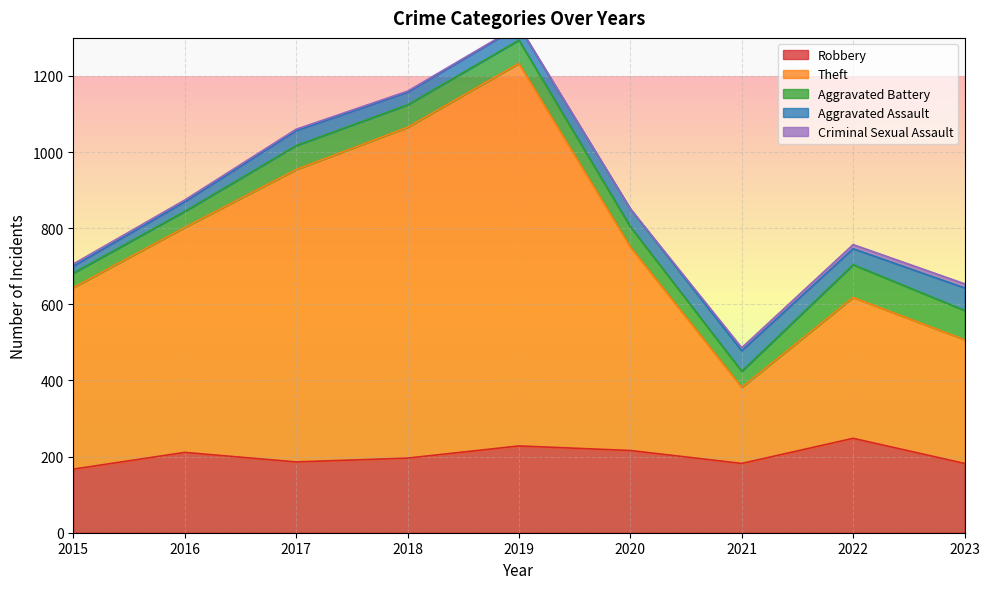

What is the total value across all series at 2021?

486